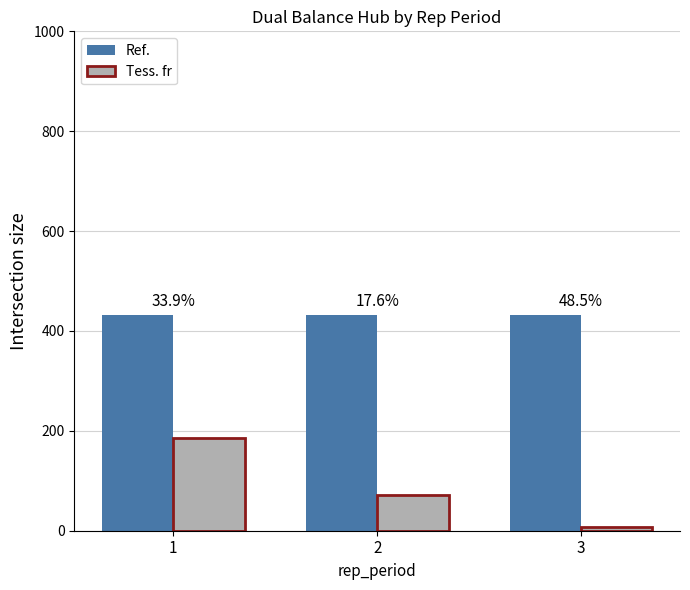

What is the value of the Tess. fr bar at the 2nd from the left?

71.9